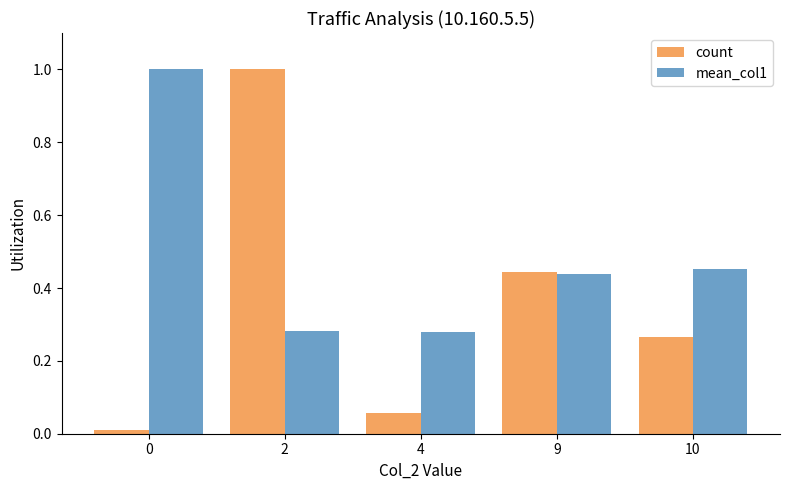

Which series has the largest total across all categories?

mean_col1